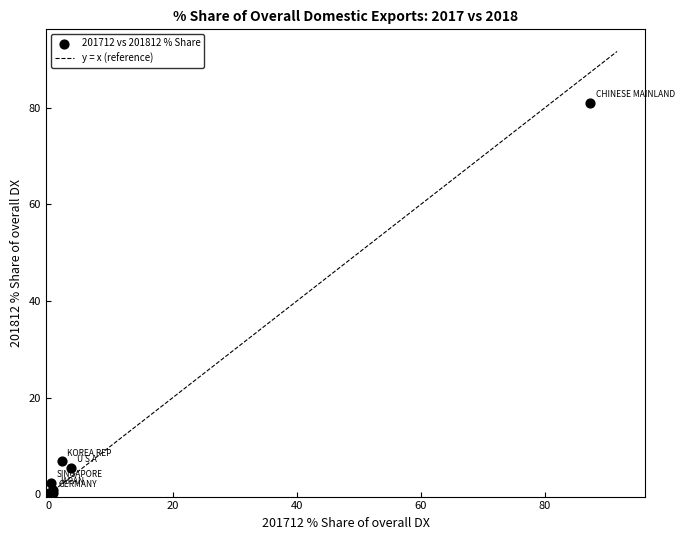

What Y value in the scatter plot is closest to 40?

6.8